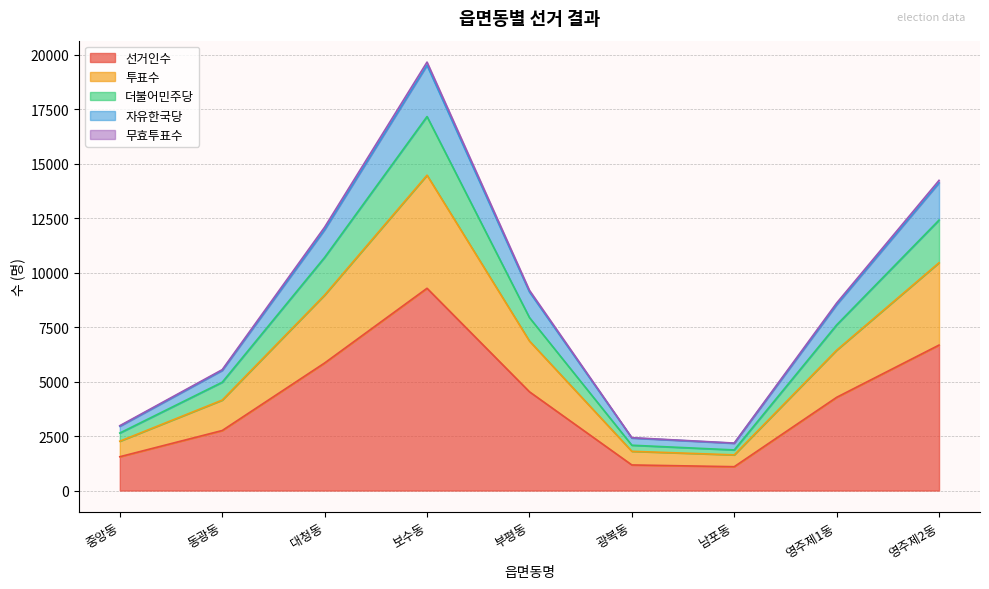

Between 중앙동 and 보수동, which is larger?

보수동